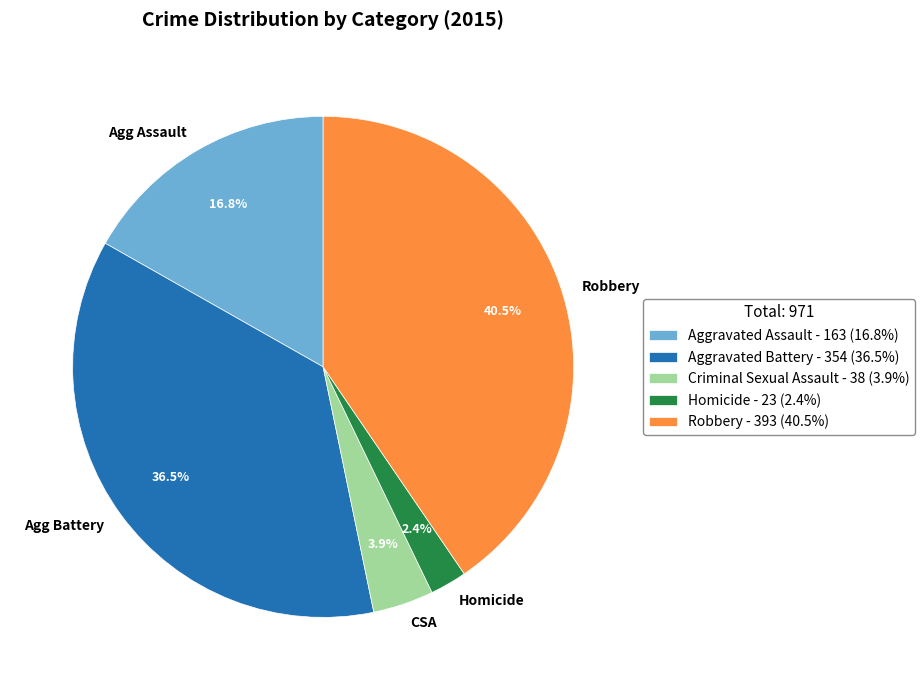

To the nearest percent, what is the difference between the largest and smallest slice percentages?

38%